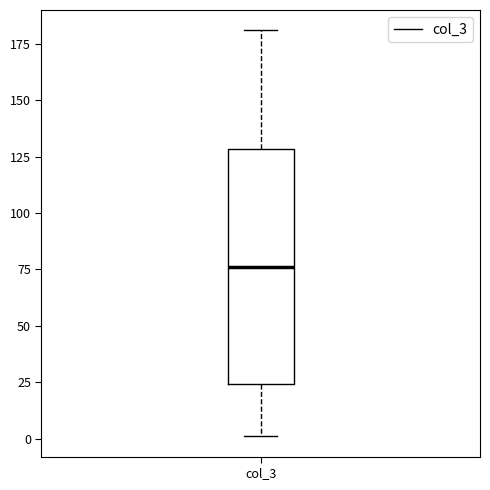

Where is the lower edge of the box for col_3 on the y-axis? The values are not printed on the chart, so give them approximately, as read against the axis.

25